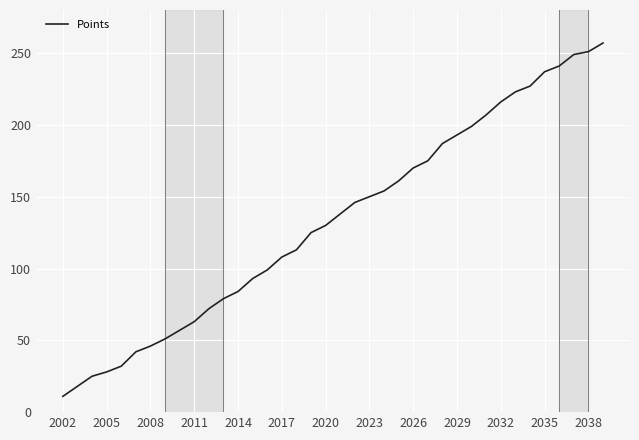

True or false: there are more than 2 points higher than both neighbors.

False